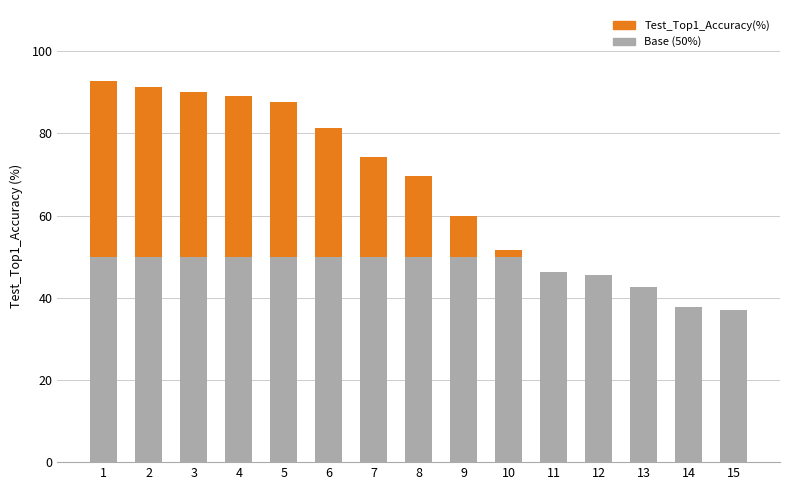

What are all the series names shown in the legend?

Test_Top1_Accuracy(%), Base (50%)